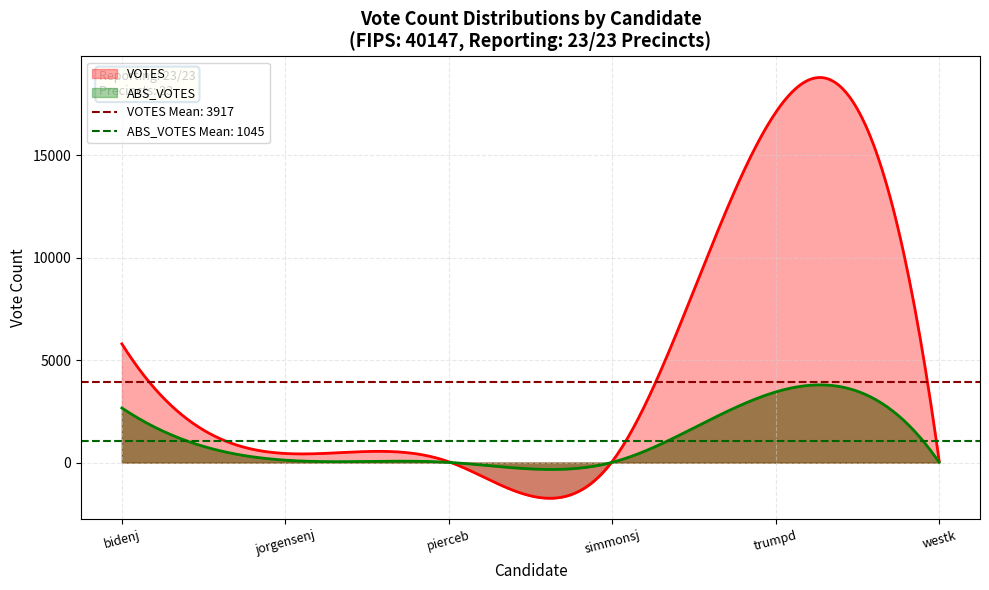

What is the highest value of the ABS_VOTES series?

3791.1